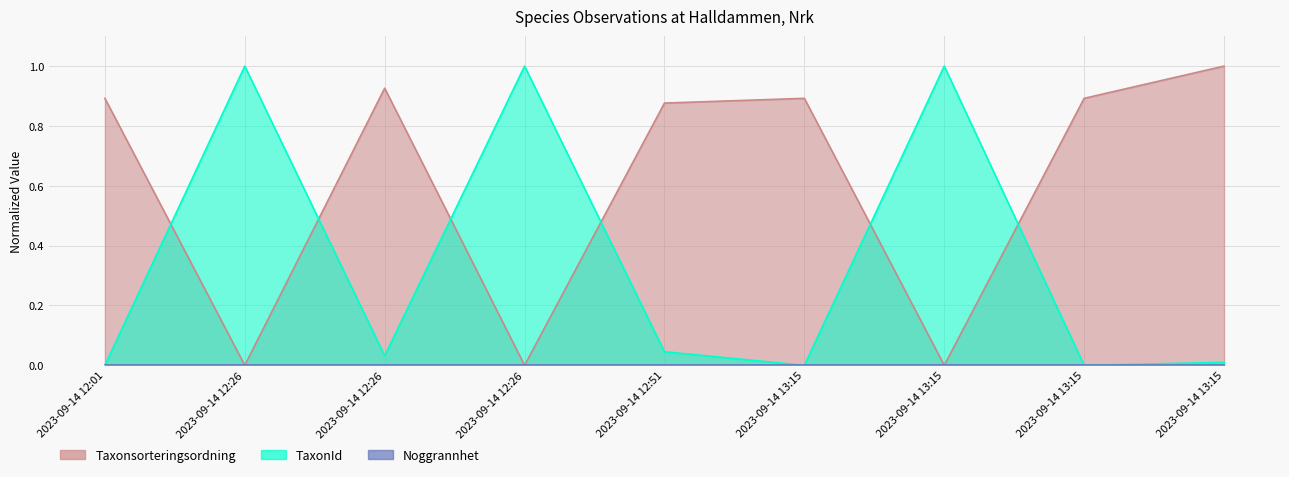

The value of Taxonsorteringsordning at 2023-09-14 13:15 is 0.9. True or false?

True